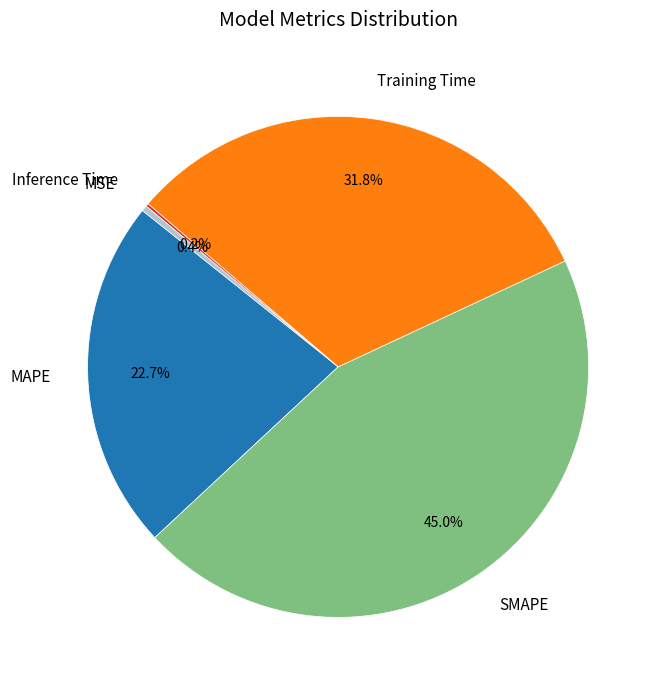

Combined, what portion of the pie is MSE and SMAPE?

45.4%